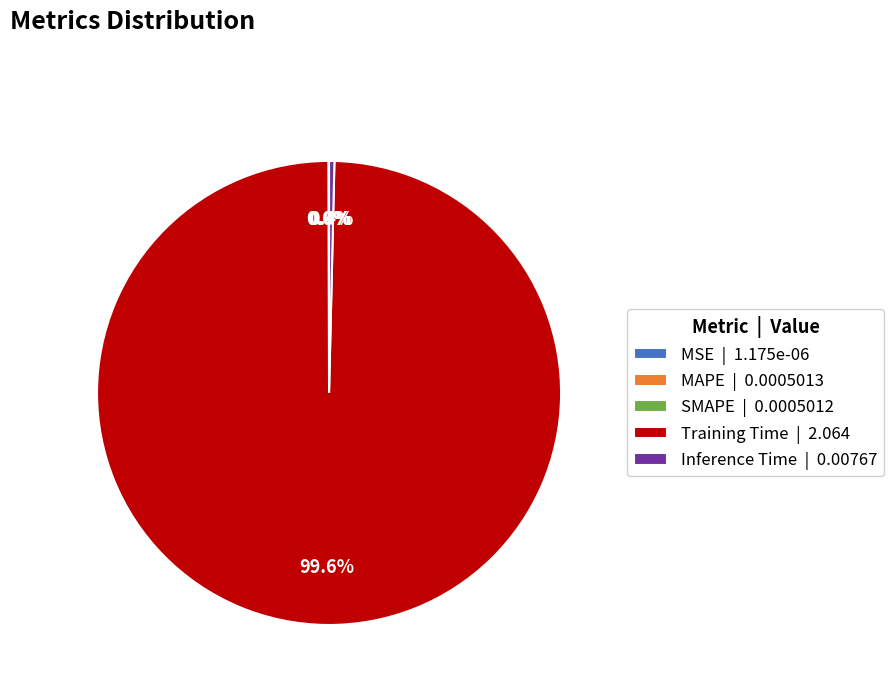

Is there a majority slice in this chart?

Yes